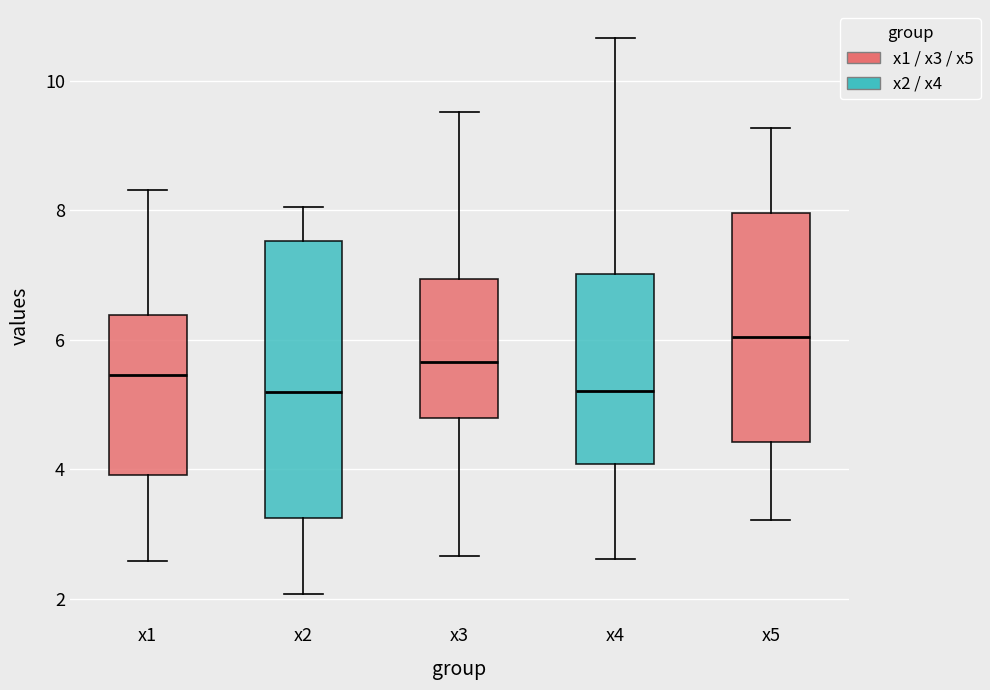

Reading left to right, read every box against the y-axis: the position of its median line, the range the box covers, and the ends of its whiskers. The values are not printed on the chart, so give them approximately, as read against the axis.

x1: median 5.4, box 4.0 to 6.4, whiskers 2.6 to 8.4
x2: median 5.2, box 3.2 to 7.6, whiskers 2.0 to 8.0
x3: median 5.6, box 4.8 to 7.0, whiskers 2.6 to 9.6
x4: median 5.2, box 4.0 to 7.0, whiskers 2.6 to 10.6
x5: median 6.0, box 4.4 to 8.0, whiskers 3.2 to 9.2